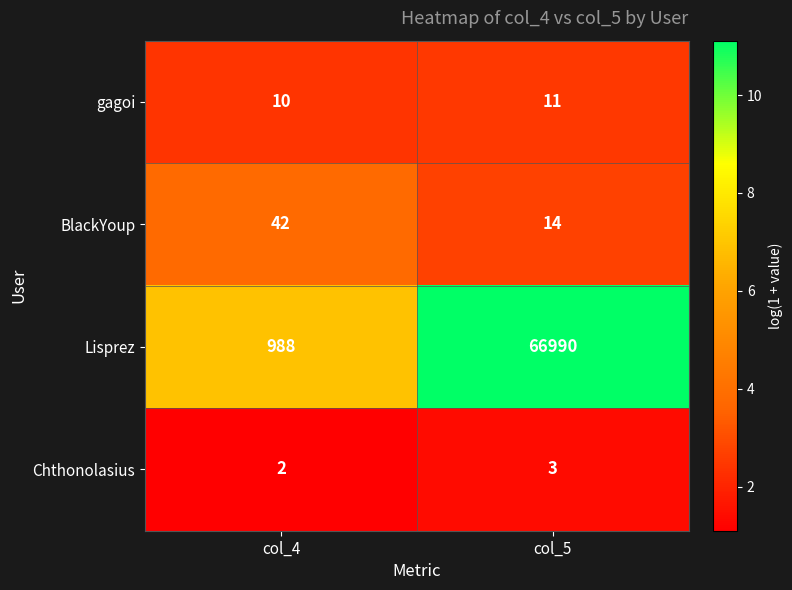

What is the difference between the highest and lowest values at col_5?

66987